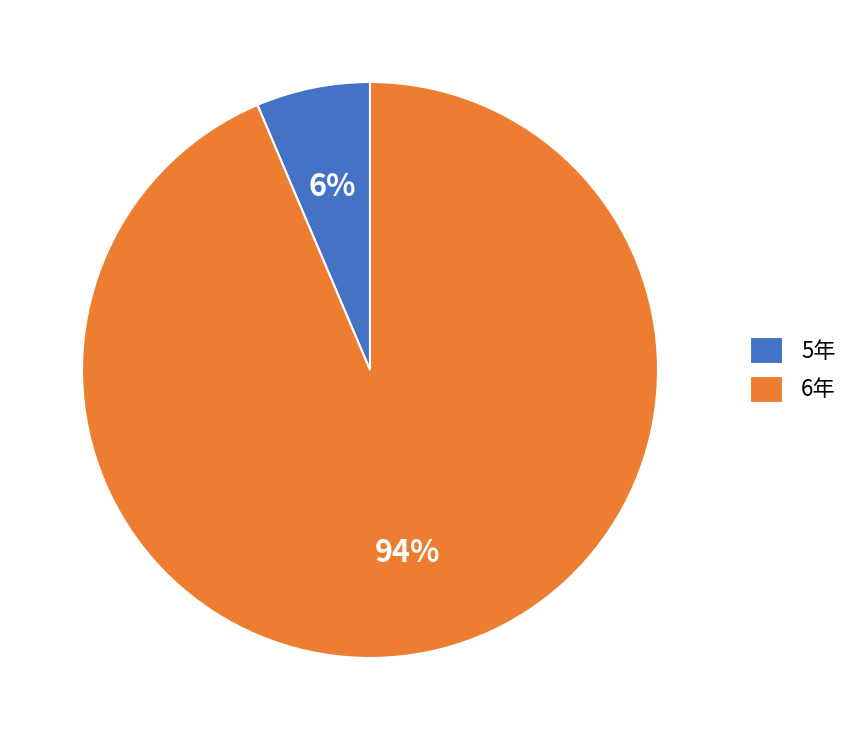

To the nearest percent, what percentage of the pie is 6年?

94%